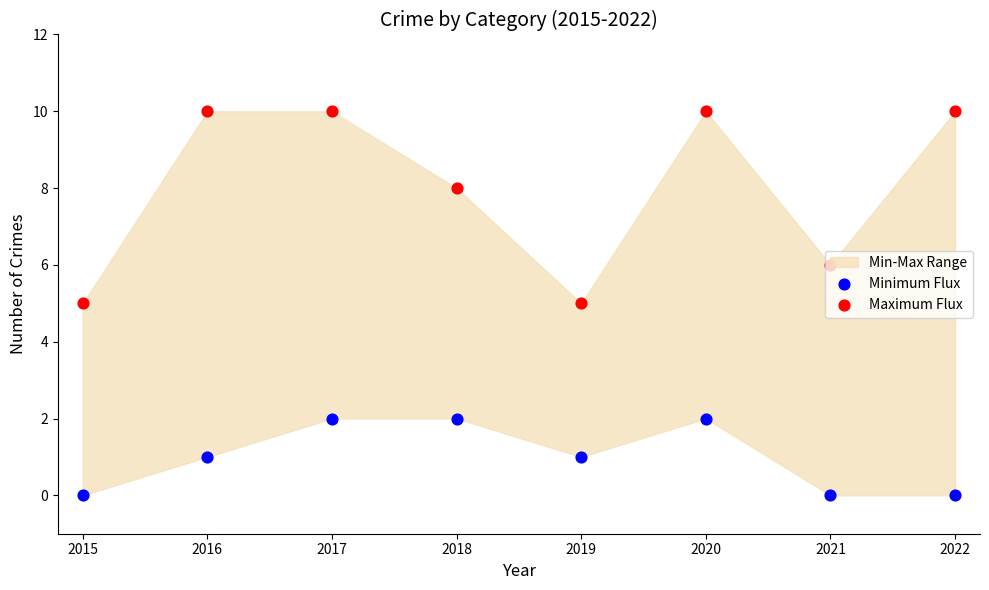

Which series has the widest spread of Y values?

Maximum Flux